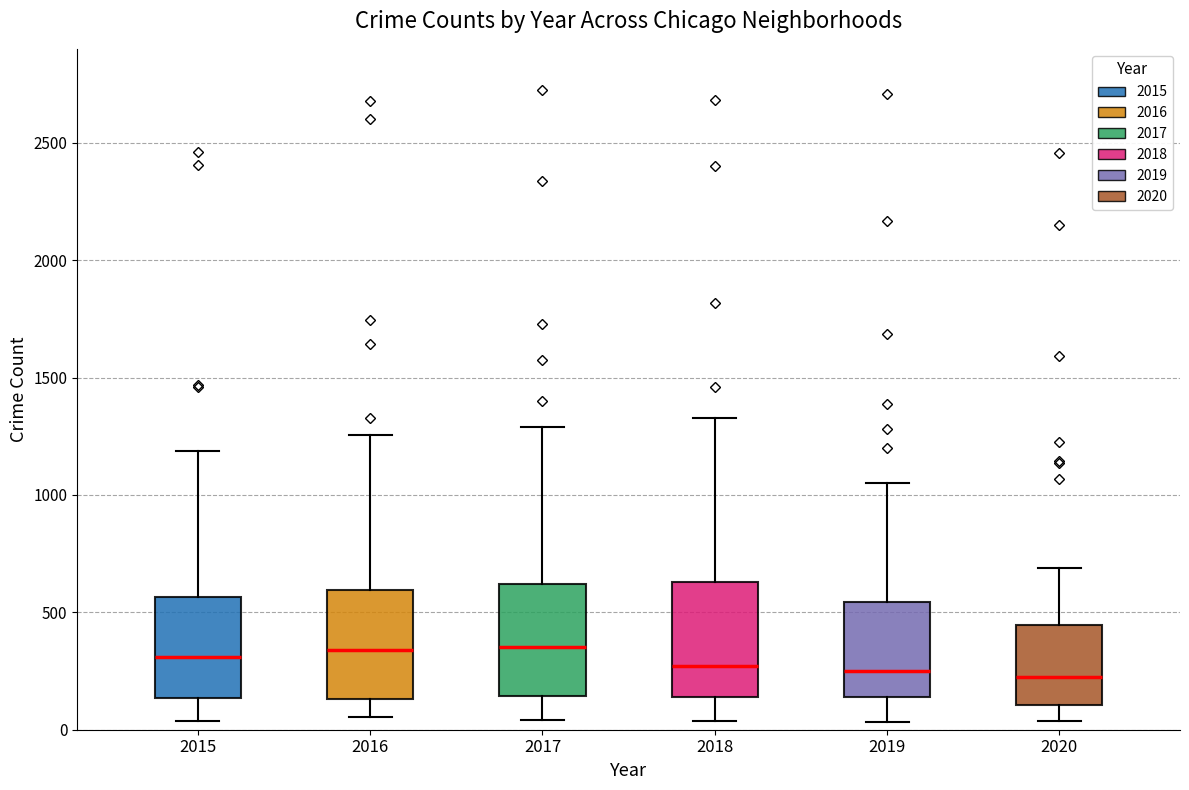

Where does the upper whisker of the box at x = 2019 end on the y-axis? The values are not printed on the chart, so give them approximately, as read against the axis.

1050